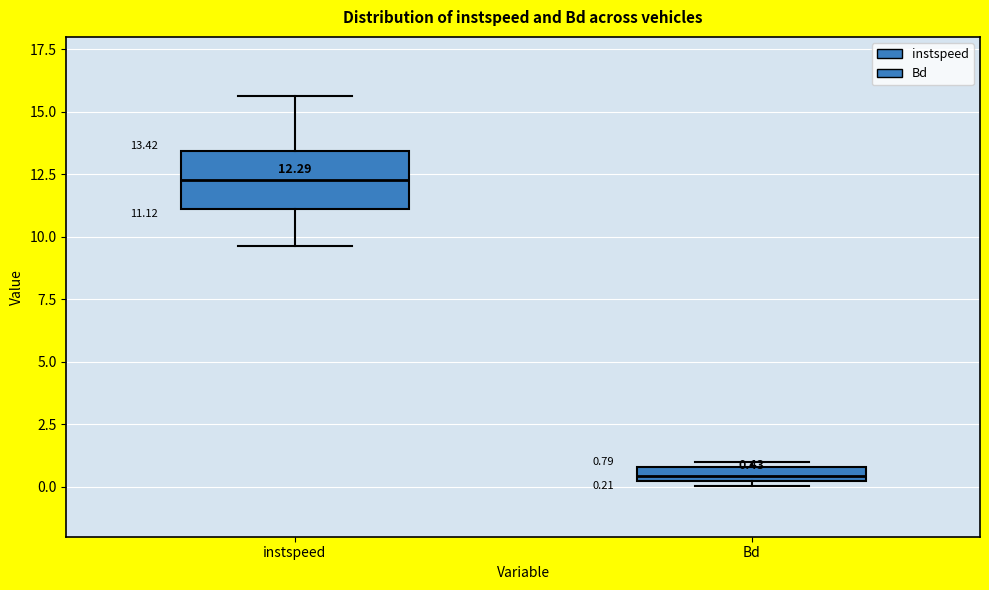

Which box's median line is the highest?

instspeed